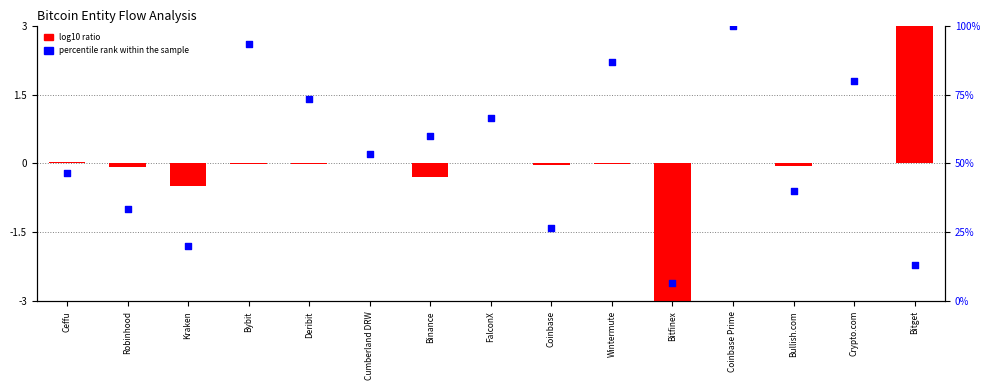

Is the value of log10 ratio at Coinbase Prime greater than the value of percentile rank within the sample at FalconX?

No